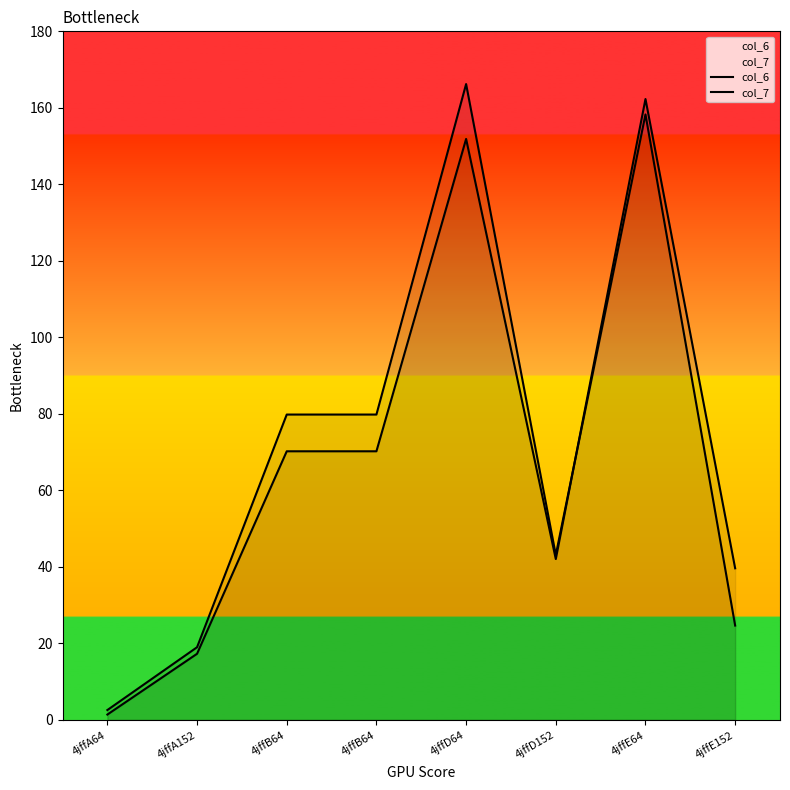

Is it true that col_7 equals 70.2 at 4jffB64?

True